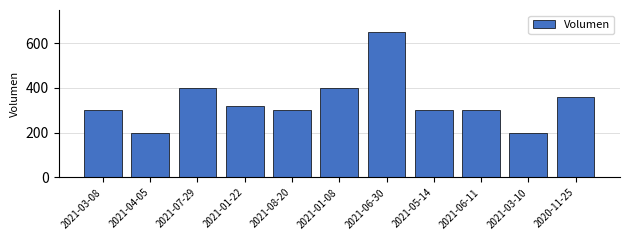

What is the difference between the second highest and minimum values?

200